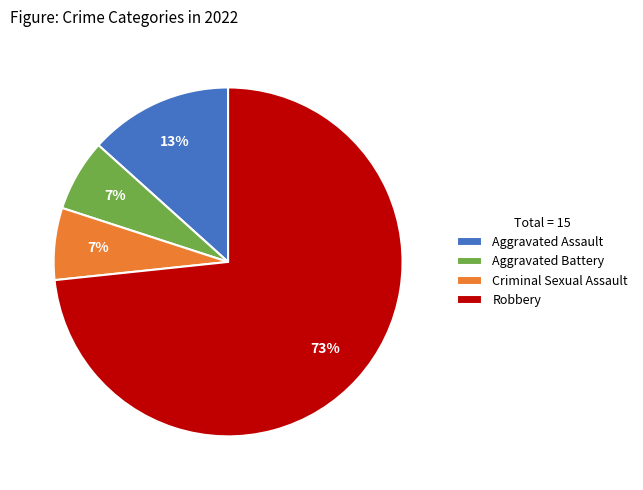

True or false: Aggravated Assault accounts for 13% of the total.

True